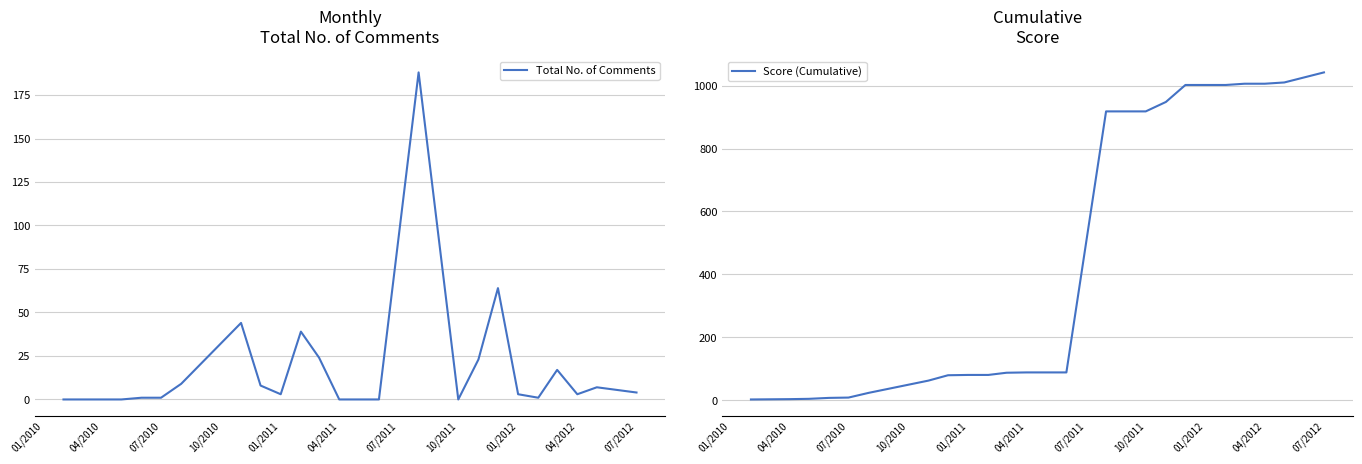

Does the chart have visible grid lines?

Yes